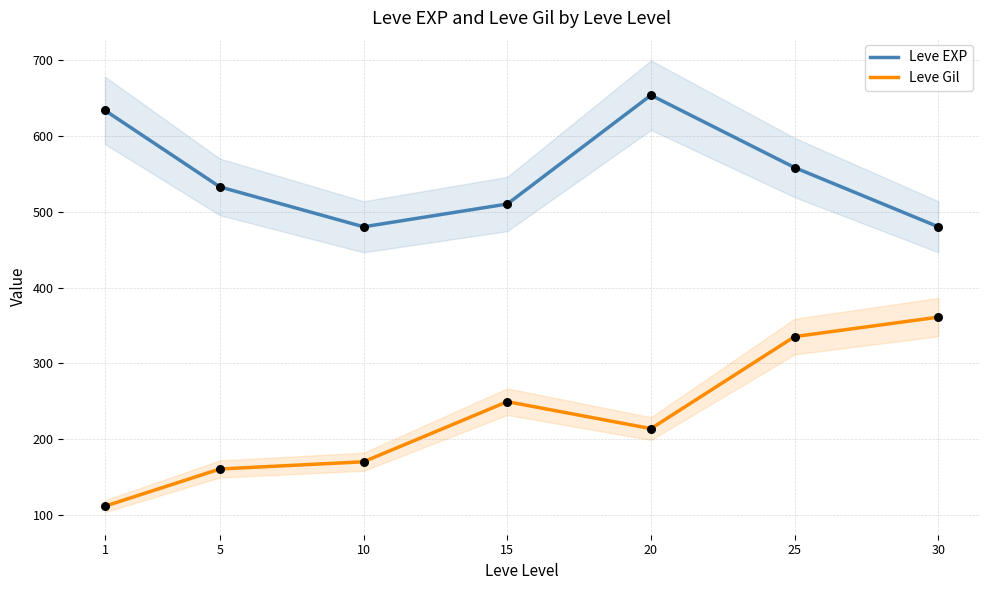

Which series has the widest spread of Y values?

Leve Gil